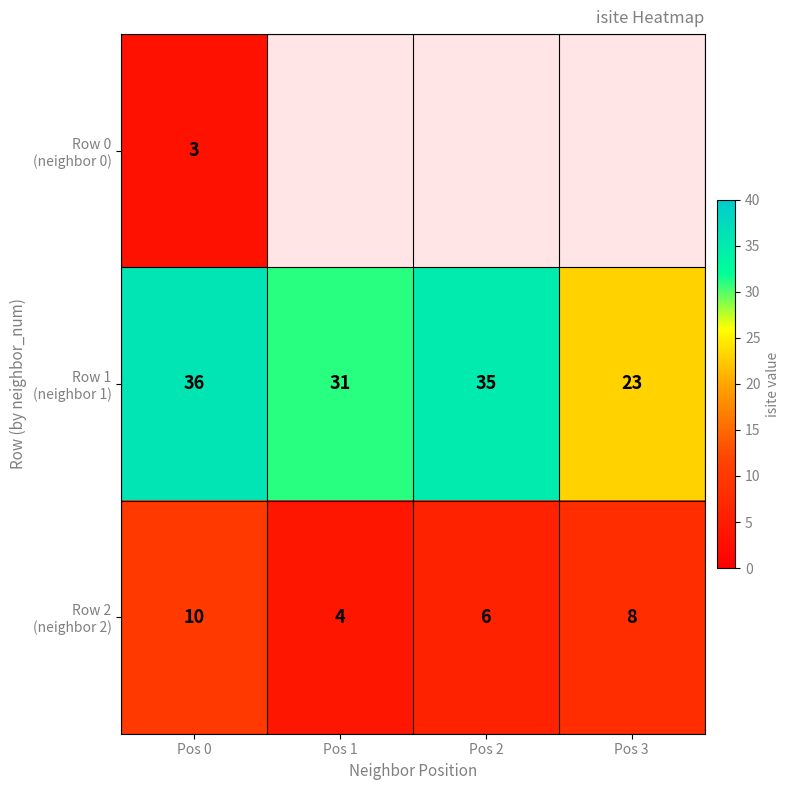

Which category has the lowest value across all series?

Pos 0